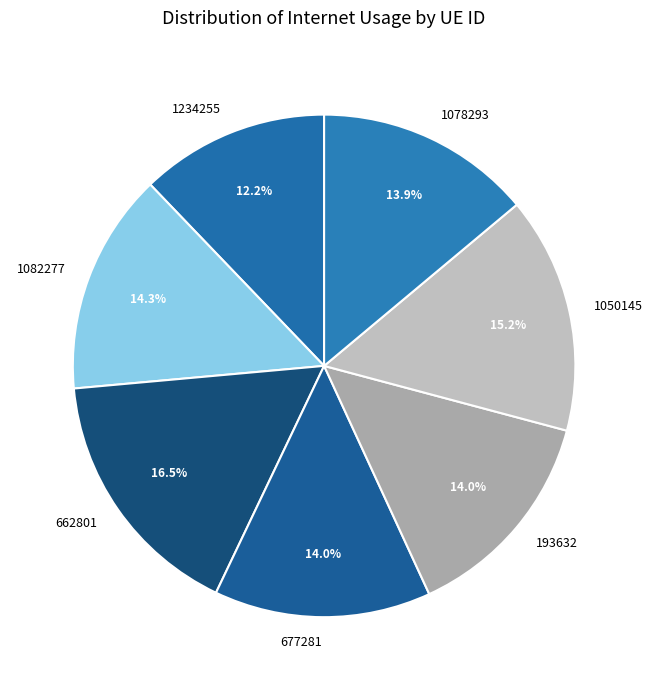

Does 1234255 represent more than half of the total?

No